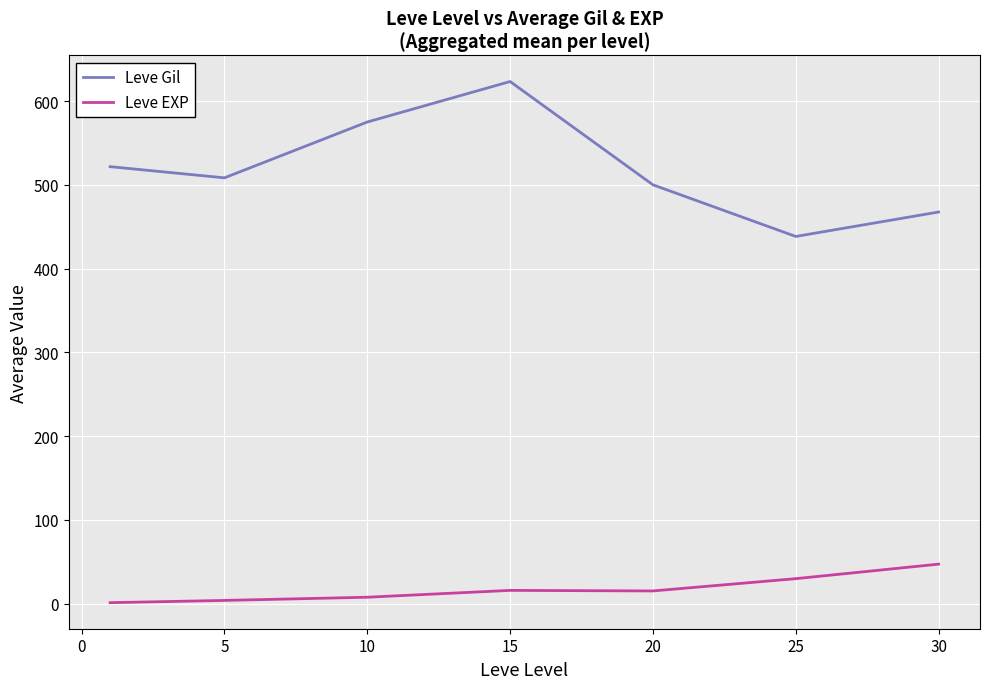

What are all the series names shown in the legend?

Leve Gil, Leve EXP